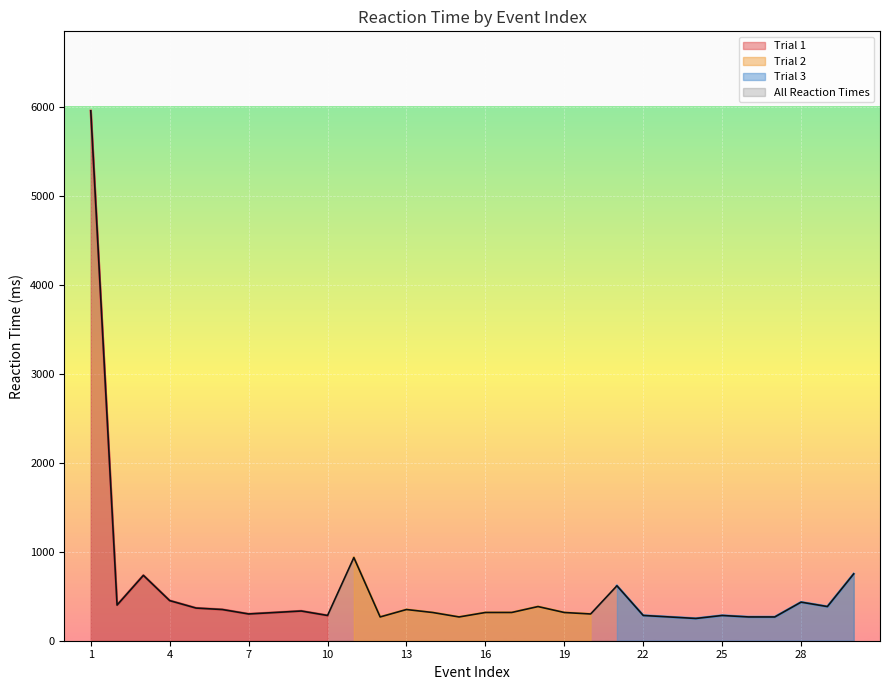

What value does the data have at 13?

350.4